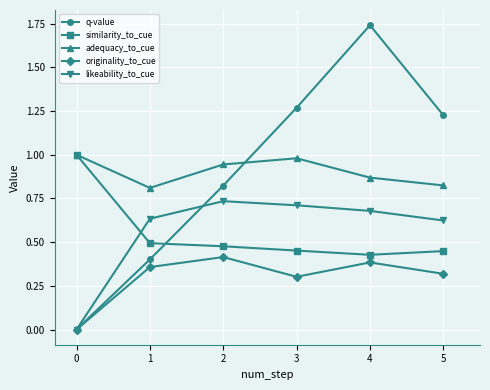

What is the difference between the highest and lowest values at 4?

1.4